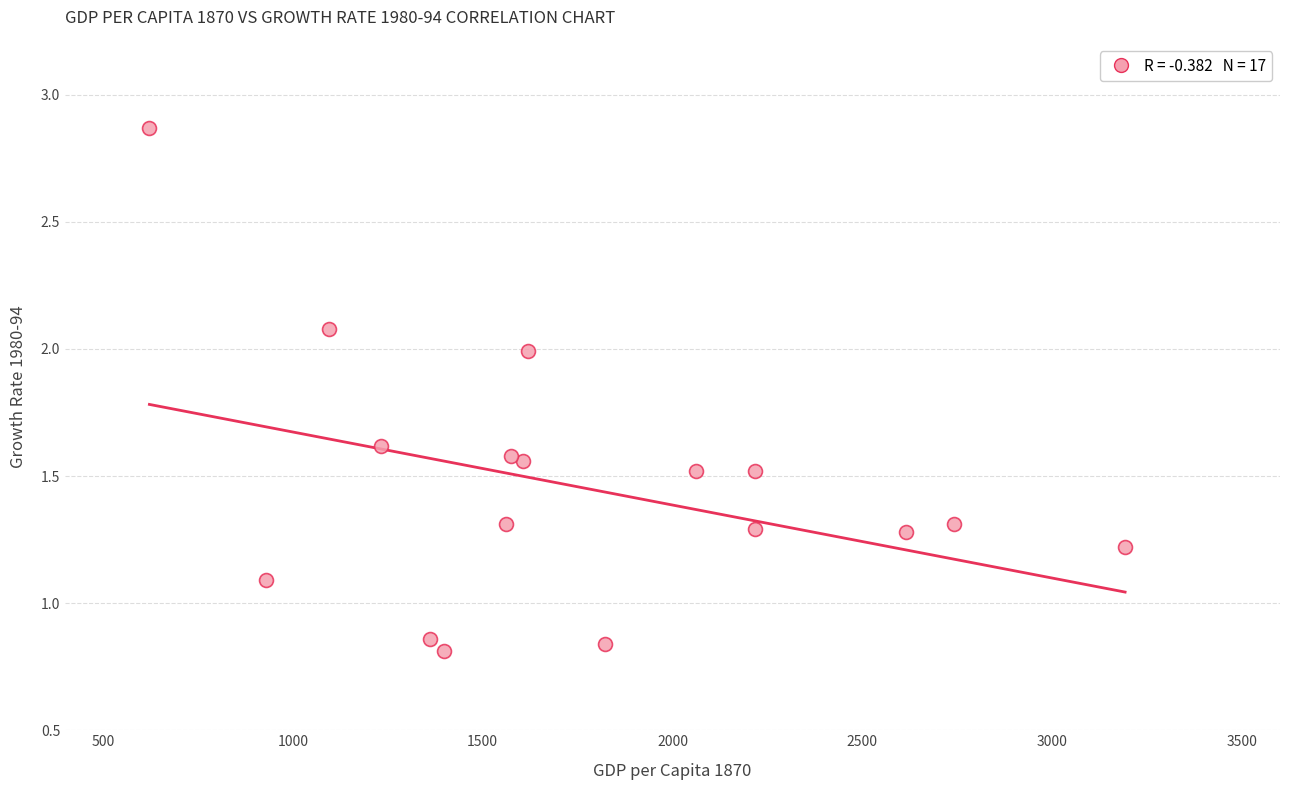

What is the range of X values (max minus min)?

2570.0